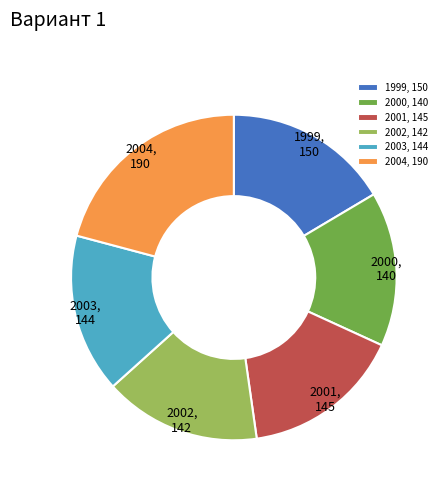

Is the sum of 2004 and 2002 greater than half?

No